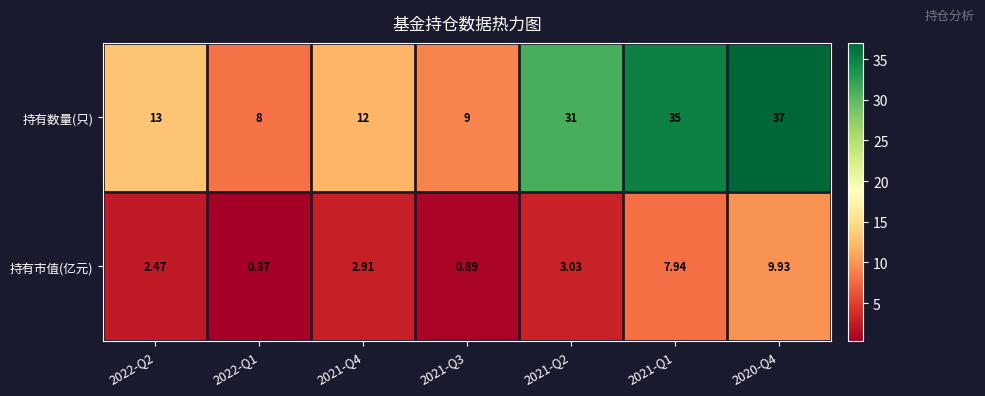

How many series are shown in this chart?

2